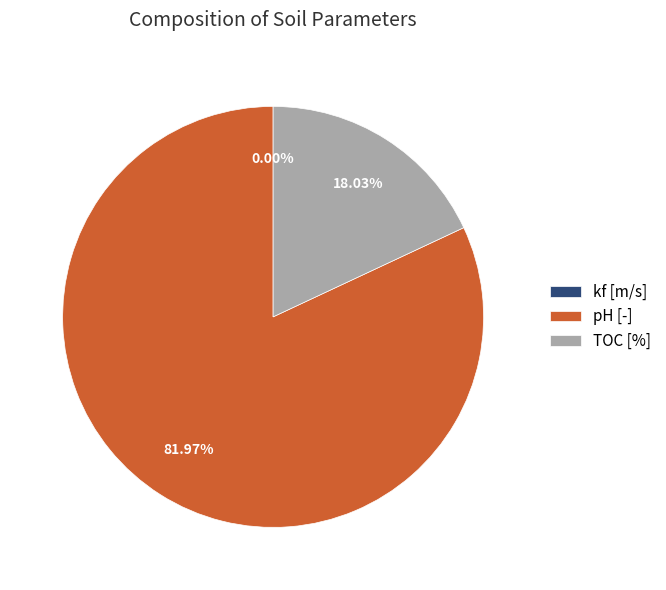

What is the majority slice?

pH [-]